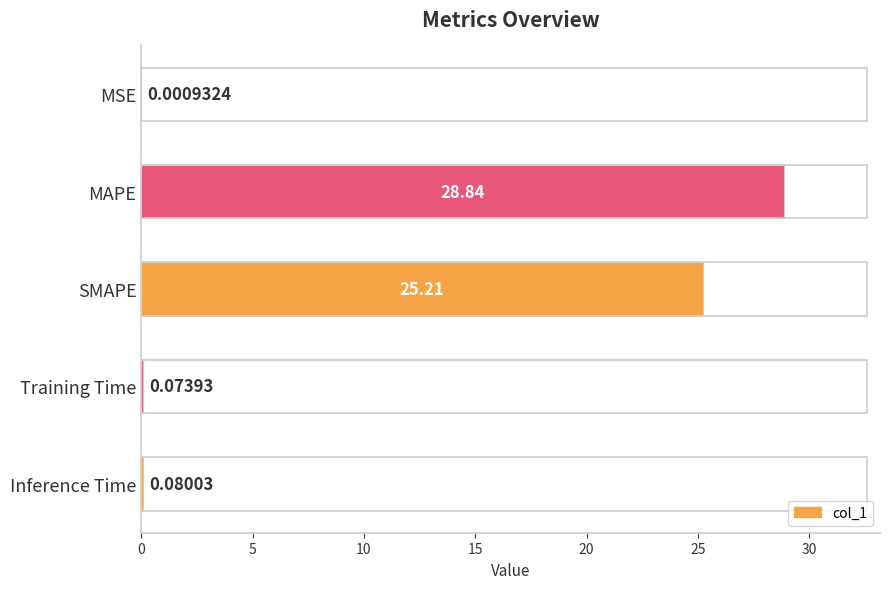

What is the sum of all values?

54.2